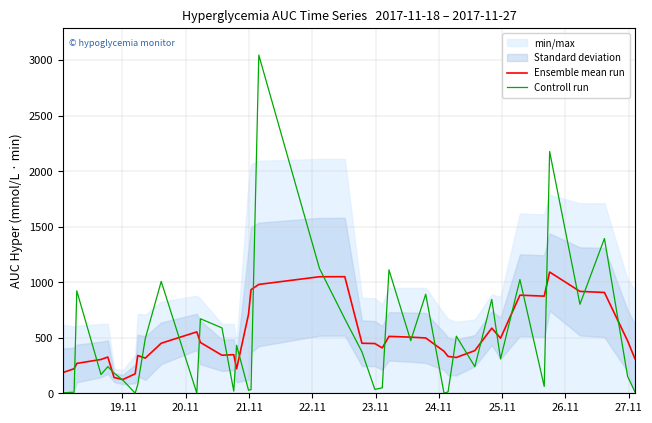

How many intersections are there between Controll run and Ensemble mean run?

26